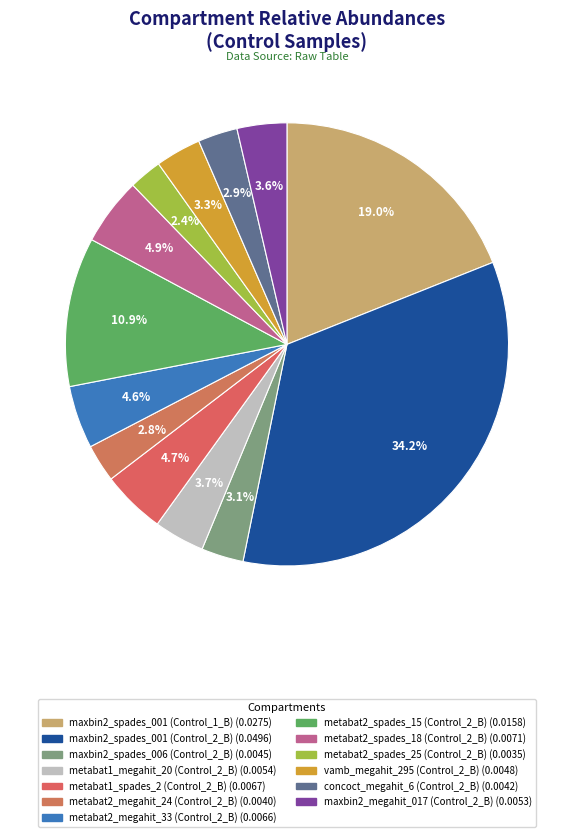

True or false: vamb_megahit_295 (Control_2_B) accounts for 10% of the total.

False